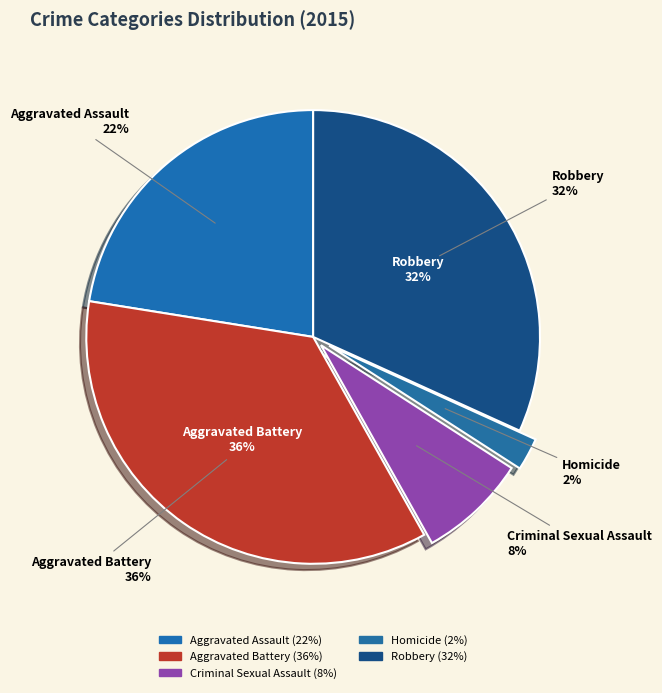

What is the largest slice in the pie chart?

Aggravated Battery